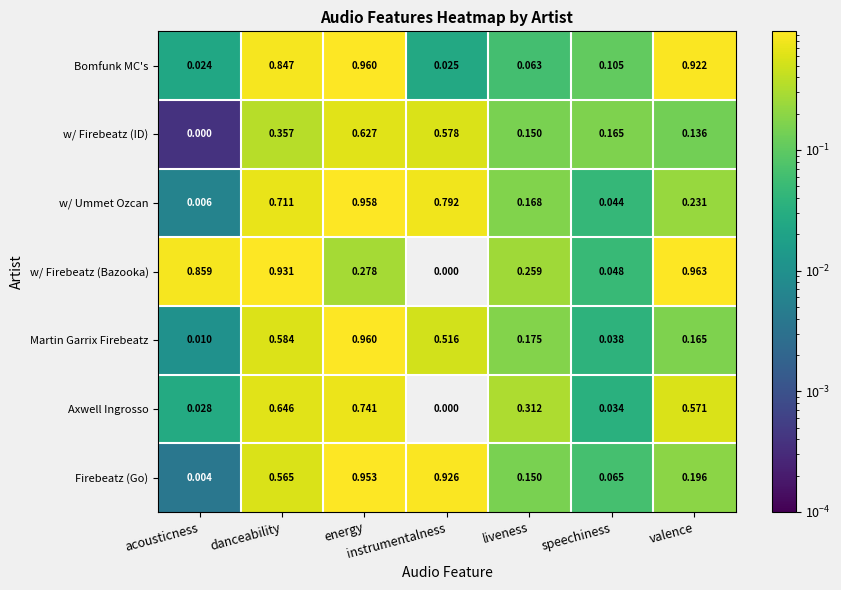

Which category has the highest value in the Firebeatz (Go) series?

energy